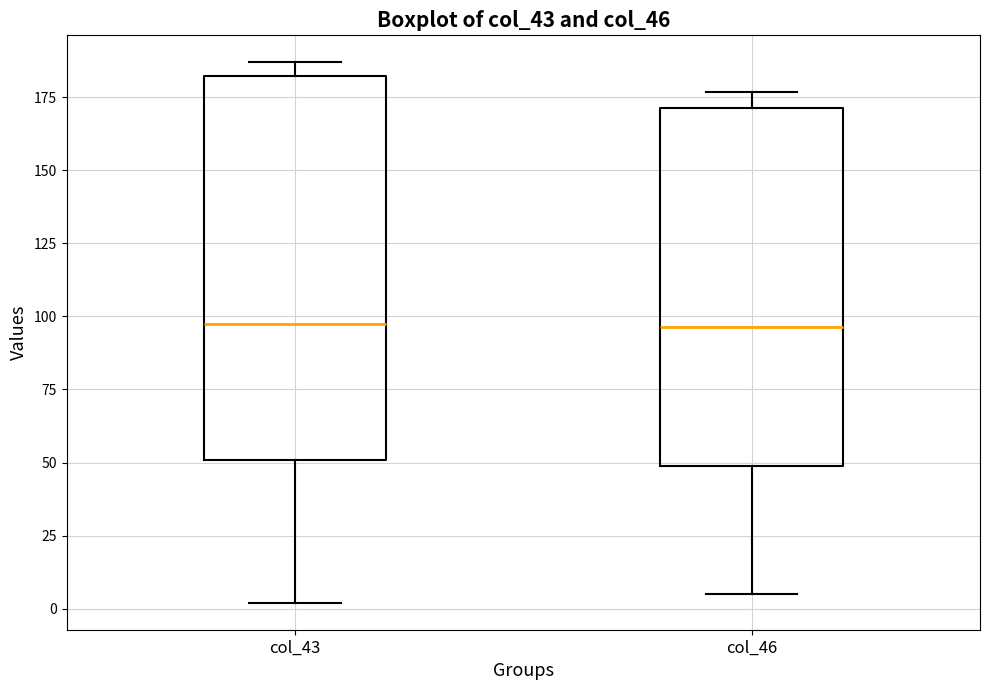

Reading left to right, read every box against the y-axis: the position of its median line, the range the box covers, and the ends of its whiskers. The values are not printed on the chart, so give them approximately, as read against the axis.

col_43: median 100, box 50 to 180, whiskers 0 to 185
col_46: median 95, box 50 to 170, whiskers 5 to 175